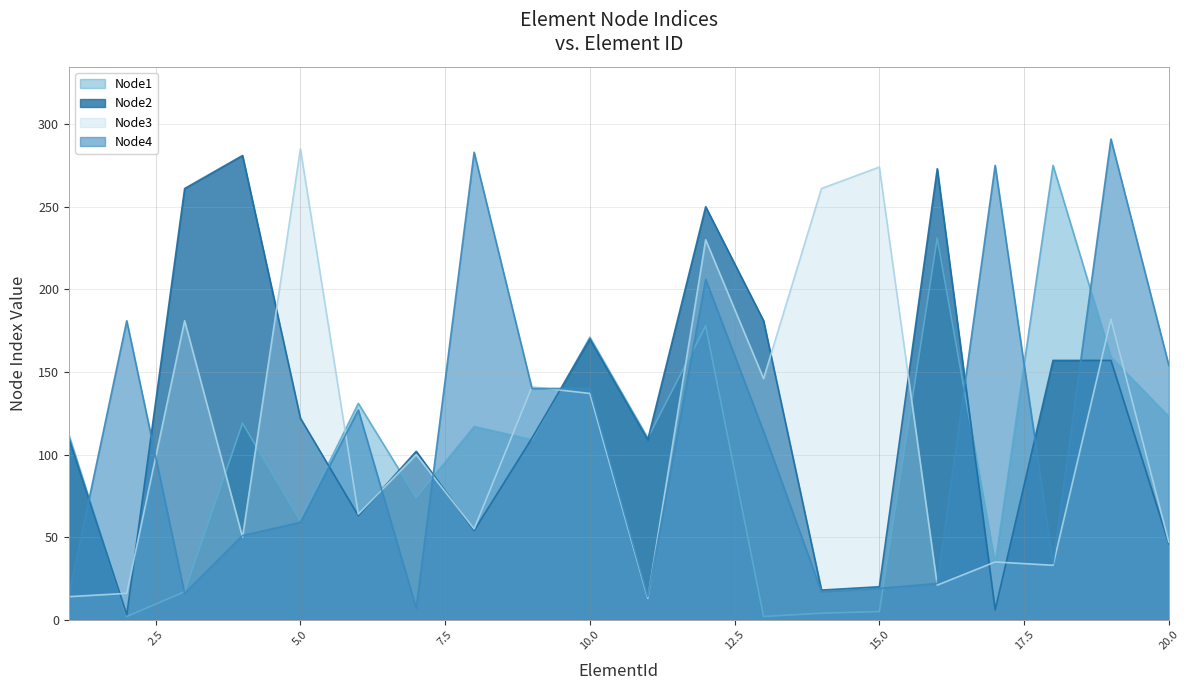

How many interior local valleys does the Node3 series have?

7